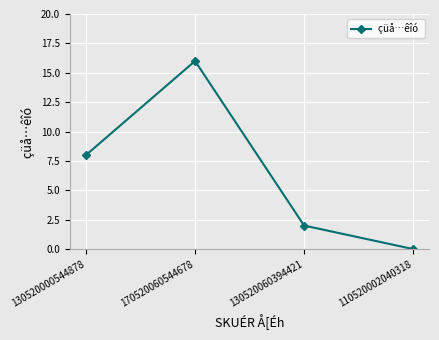

How many interior local peaks (higher than both neighbors) does the data have?

1